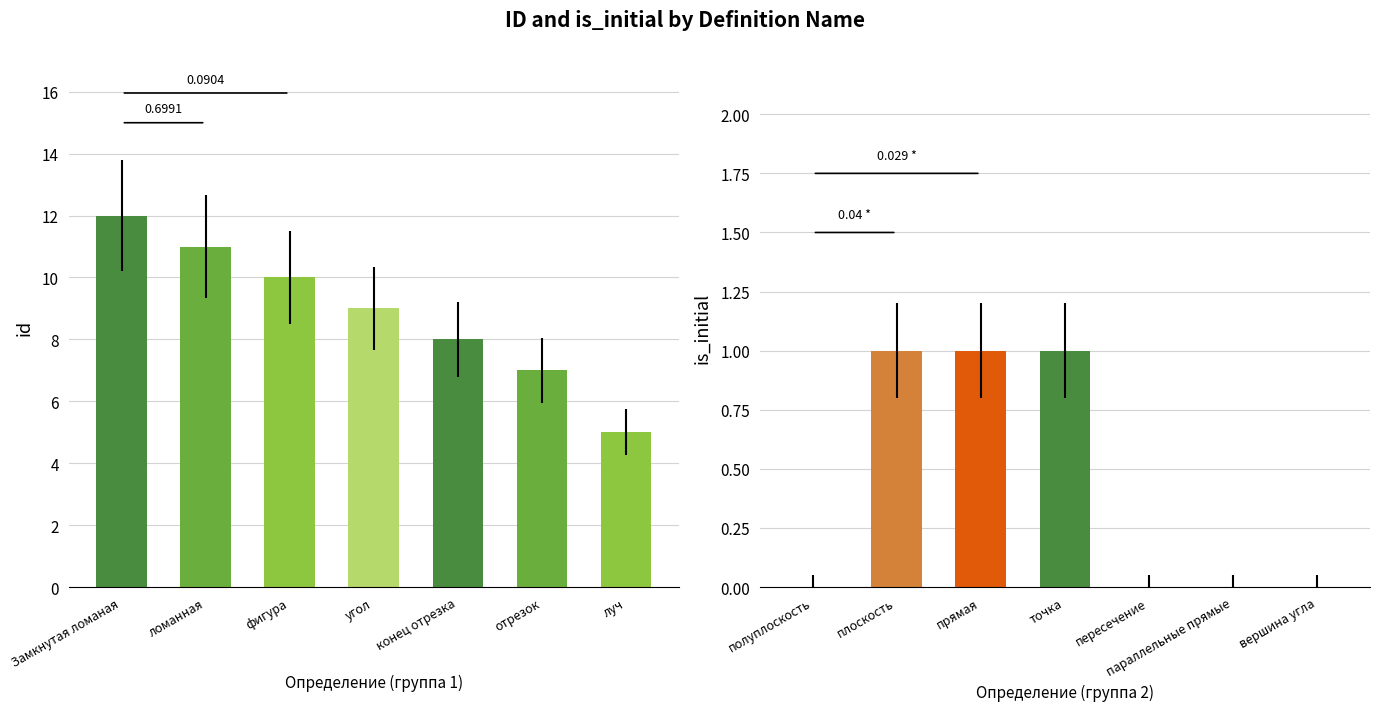

Count the number of data series in this chart.

2